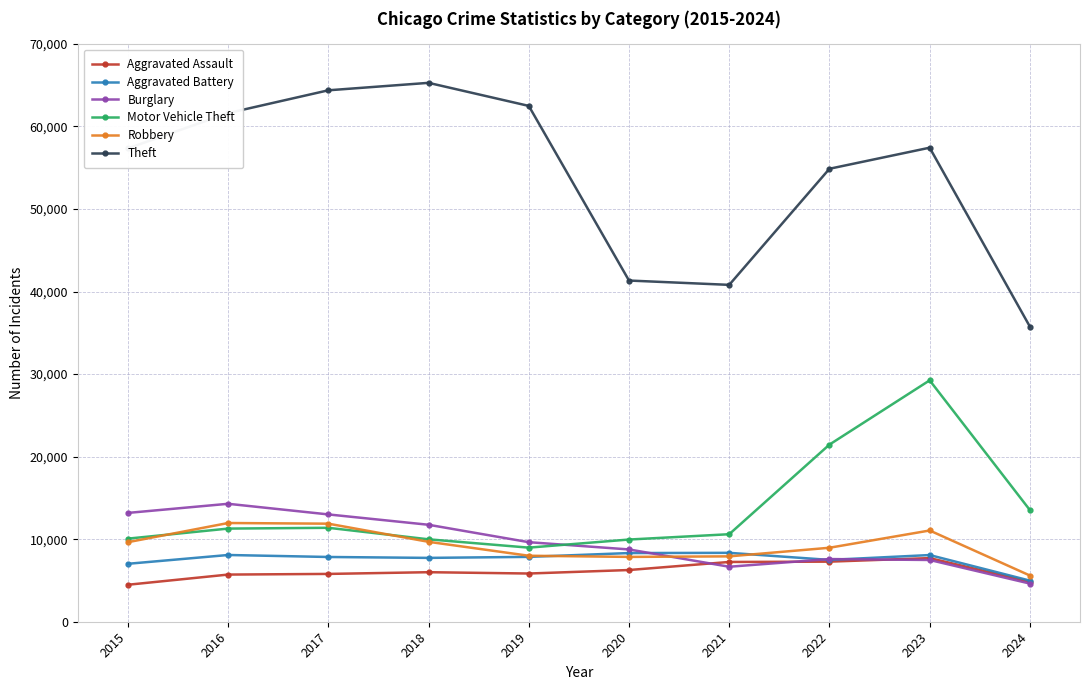

What is the value of the Aggravated Assault point at the 5th from the left?

5841